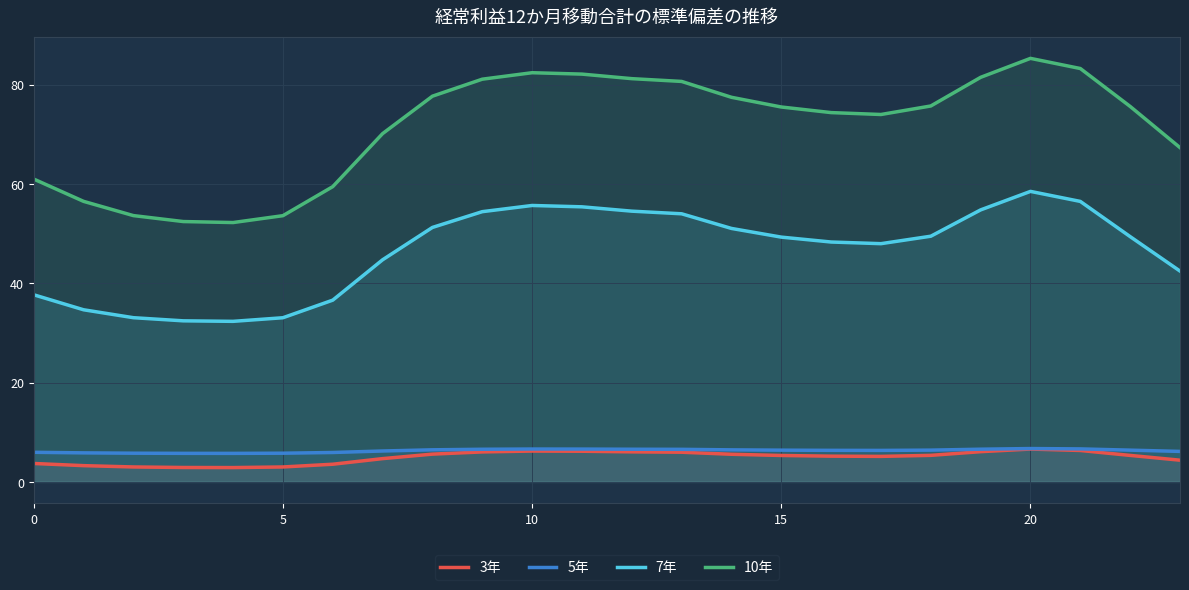

At which category is the sum across all series the highest?

20